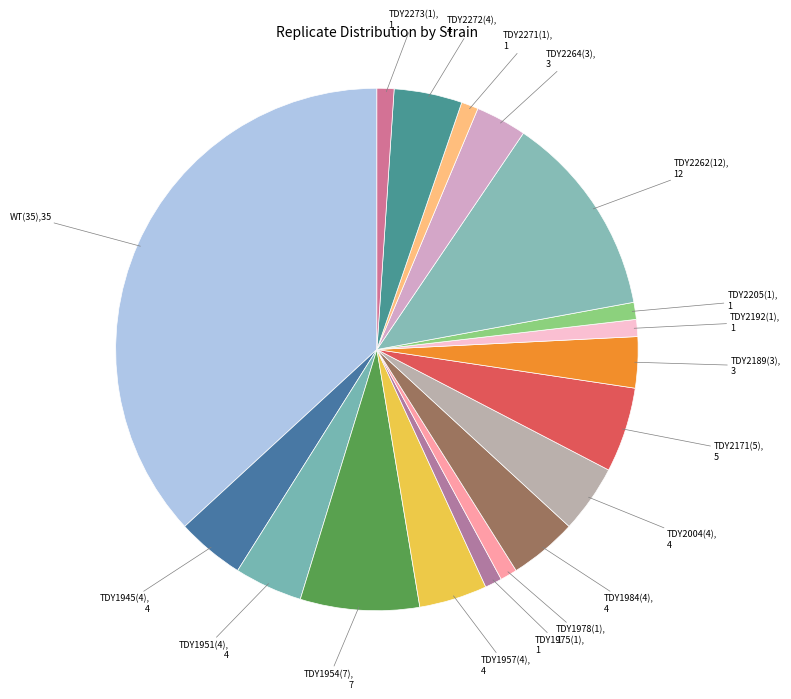

True or false: TDY1957(4) accounts for 11% of the total.

False